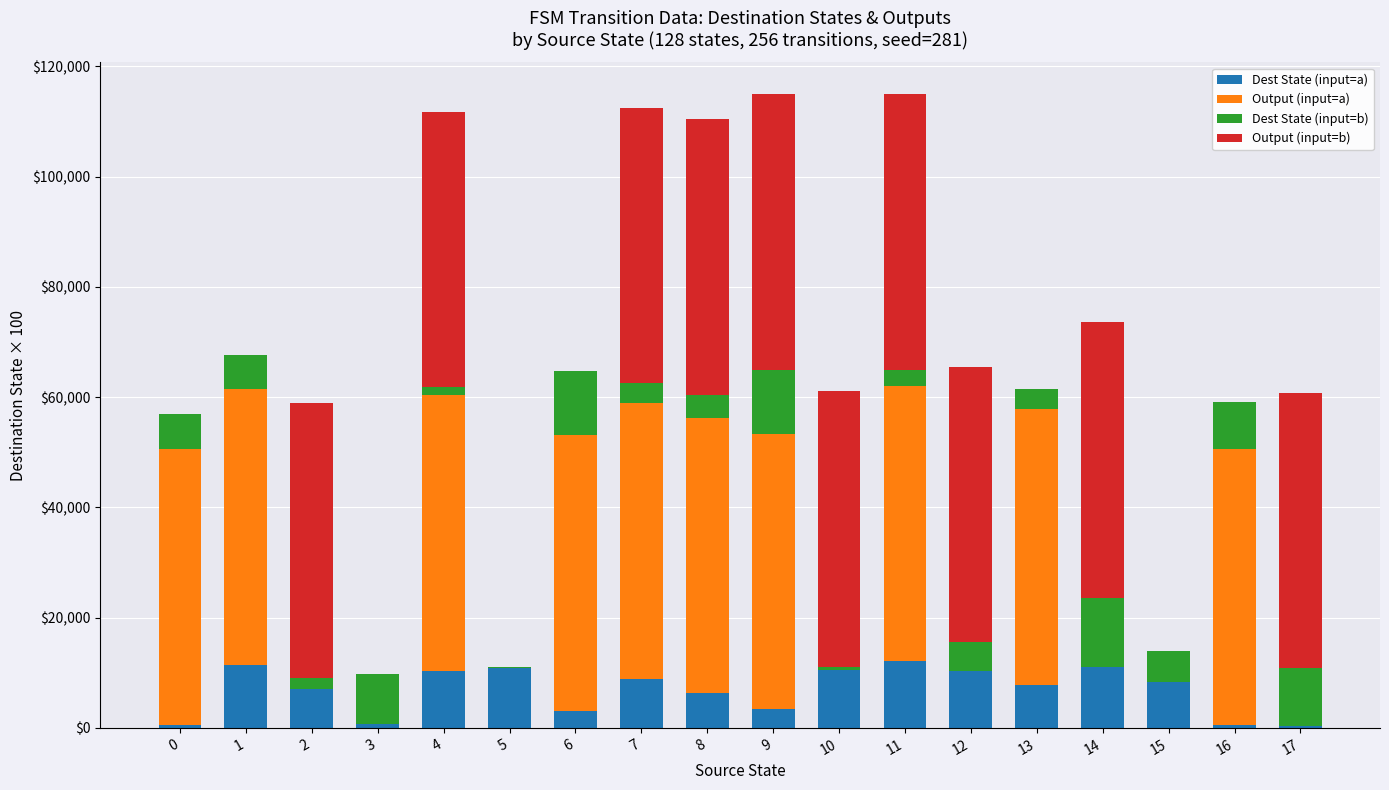

What is the sum of all Dest State (input=a) values?

123800